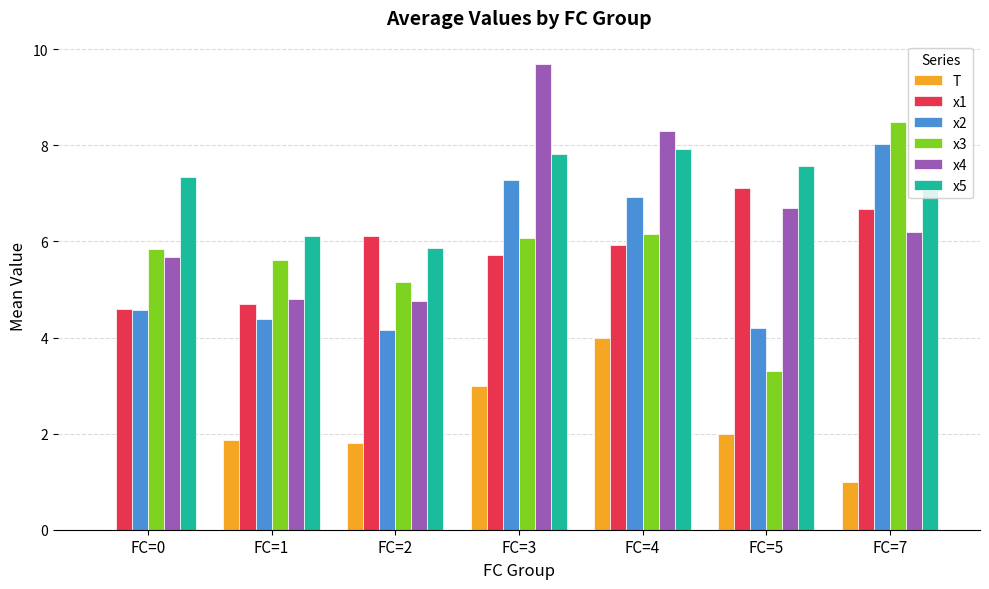

What is the sum of all x3 values?

40.6